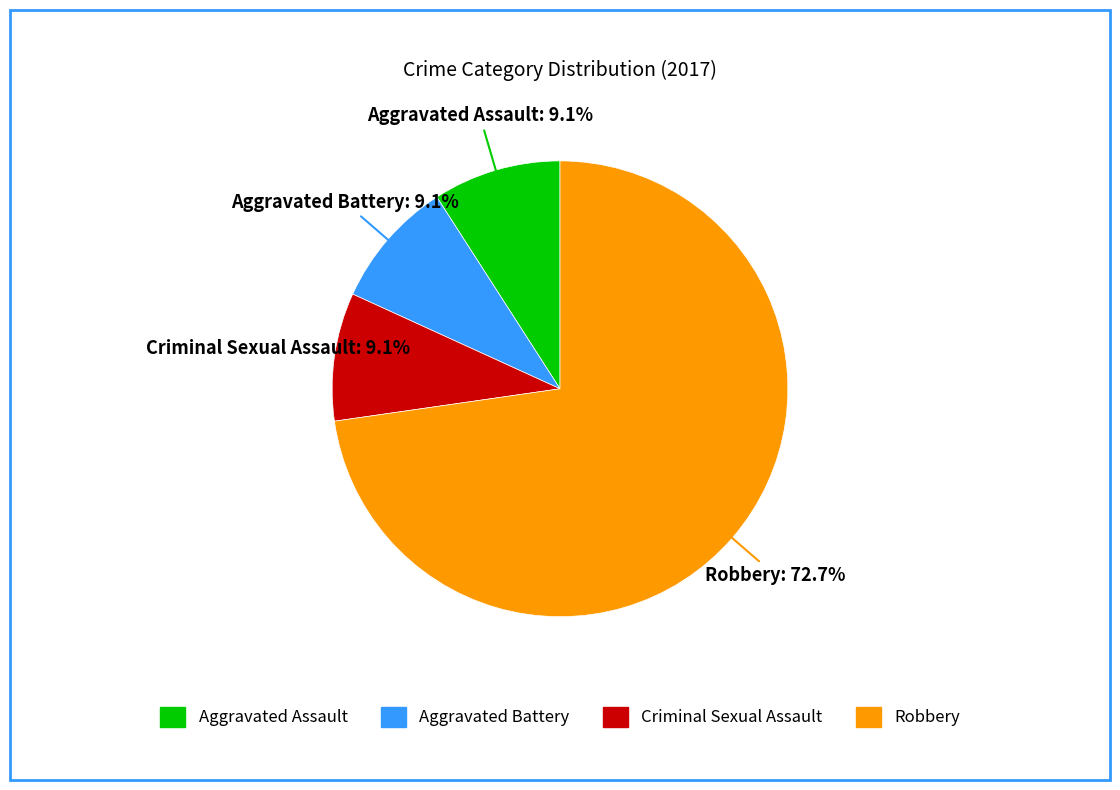

To the nearest percent, what portion does Criminal Sexual Assault represent?

9%